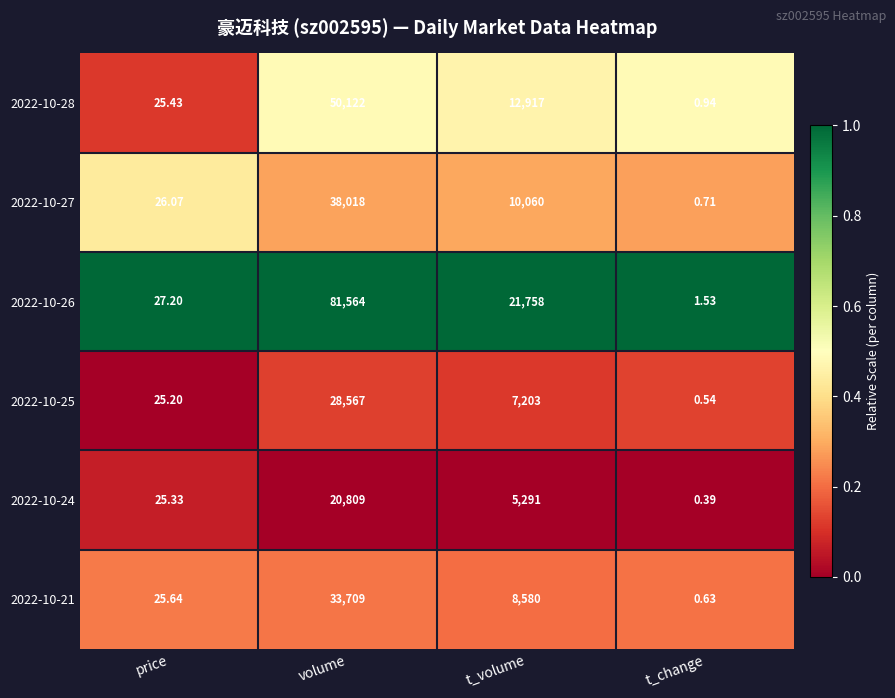

Is the value of 2022-10-28 at volume greater than the value of 2022-10-26 at volume?

No